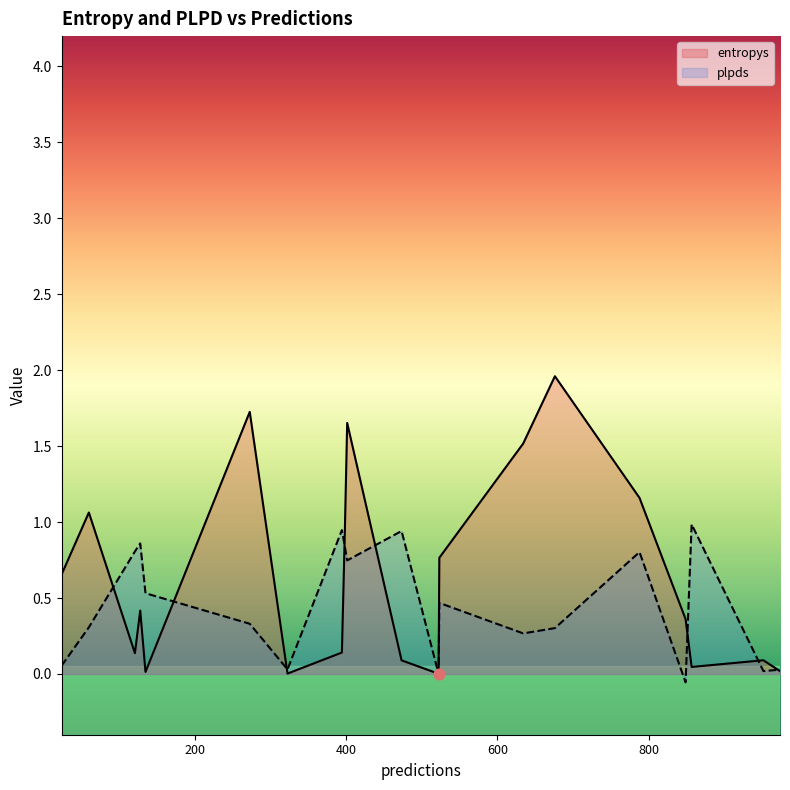

Is the value of entropys at 857 greater than the value of plpds at 272?

No